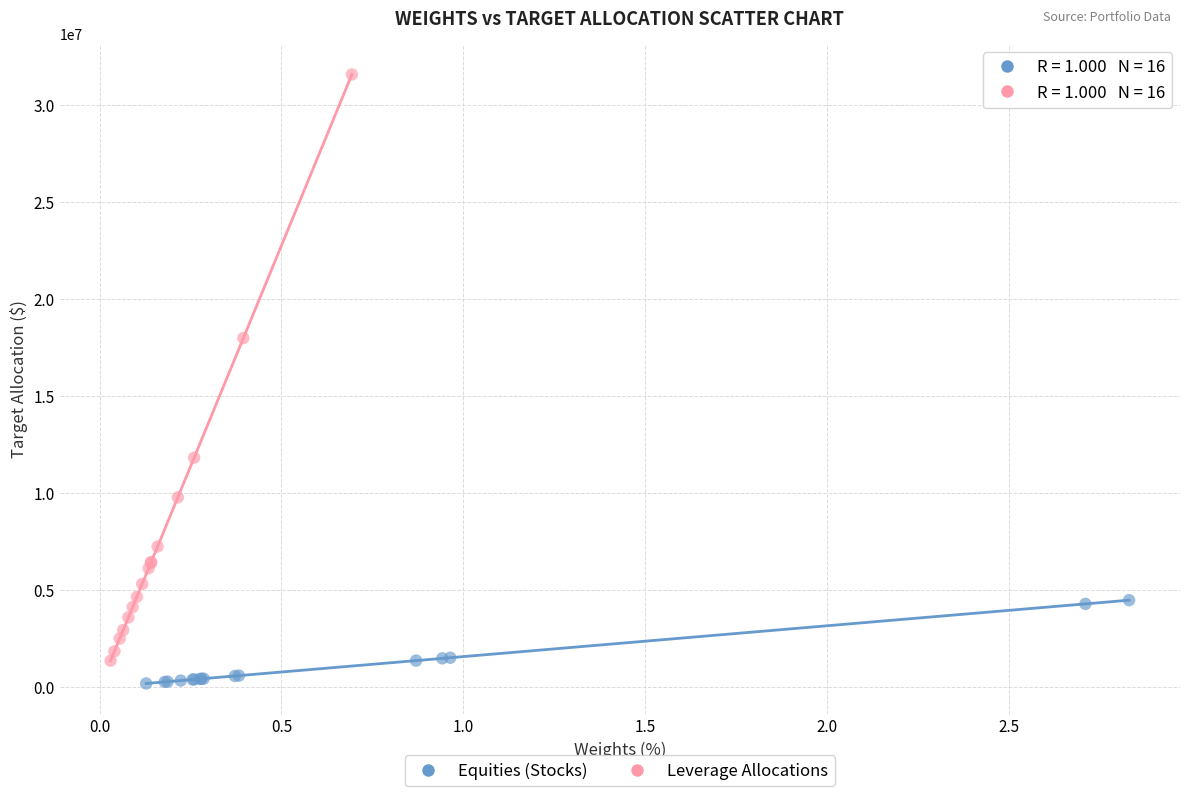

Which series has the widest spread of Y values?

Leverage Allocations